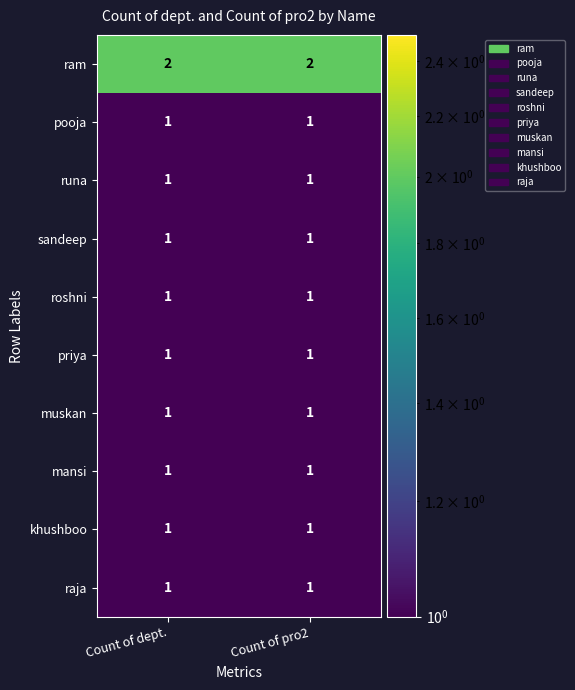

What is the difference between the highest and lowest values at Count of pro2?

1